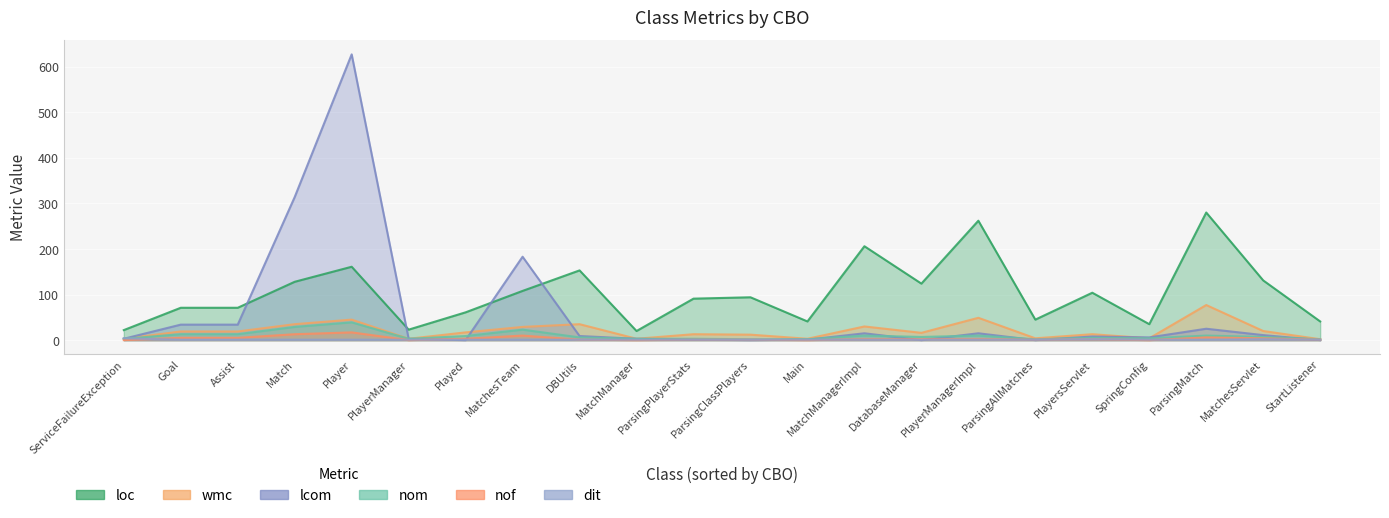

What is the difference between the maximum and minimum values in the lcom series?

627